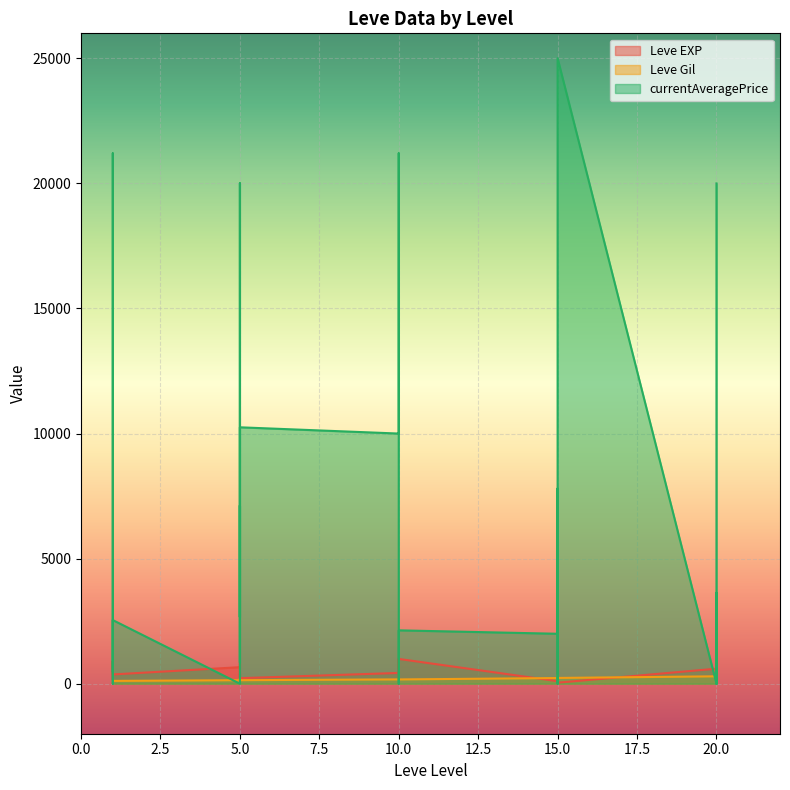

Rank the series at 15 from lowest to highest value.

Leve EXP, Leve Gil, currentAveragePrice